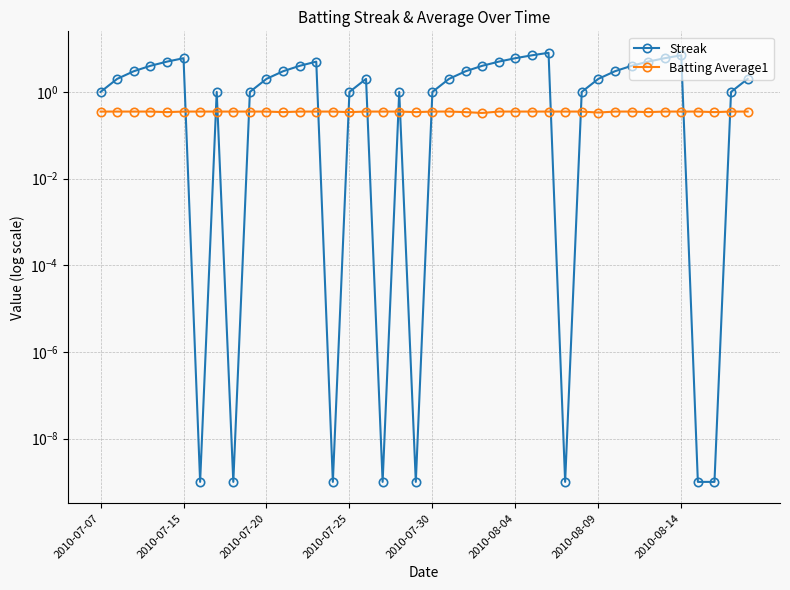

Between 2010-07-20 and 15, which is larger?

2010-07-20